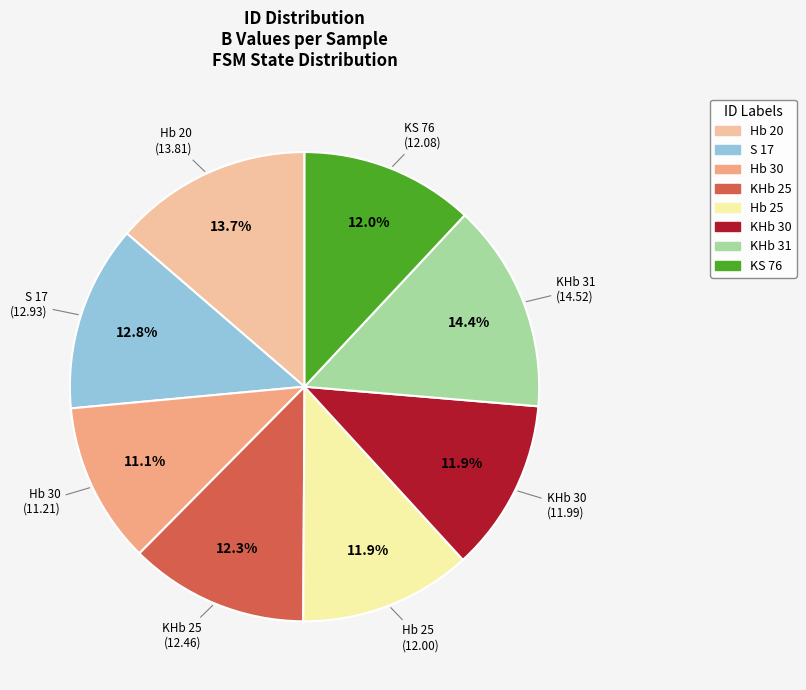

True or false: KHb 31 accounts for 14% of the total.

True